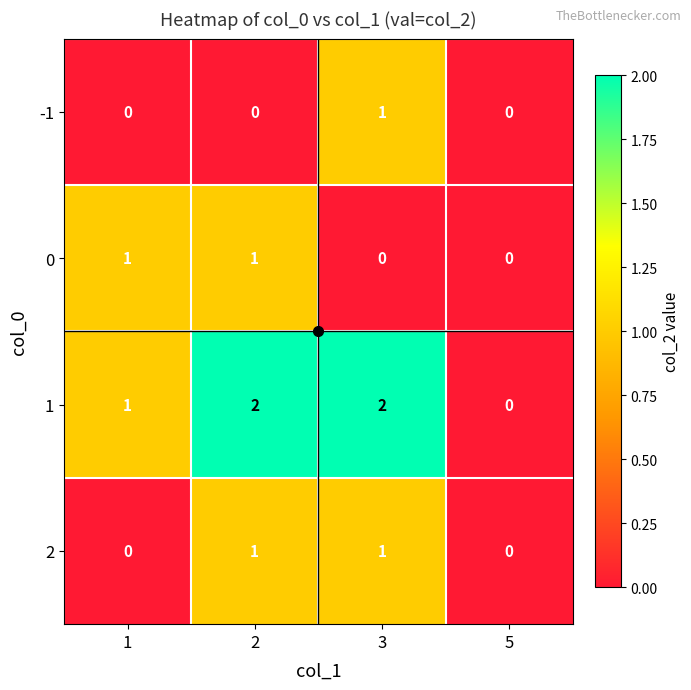

Which series has the largest range (max minus min)?

1